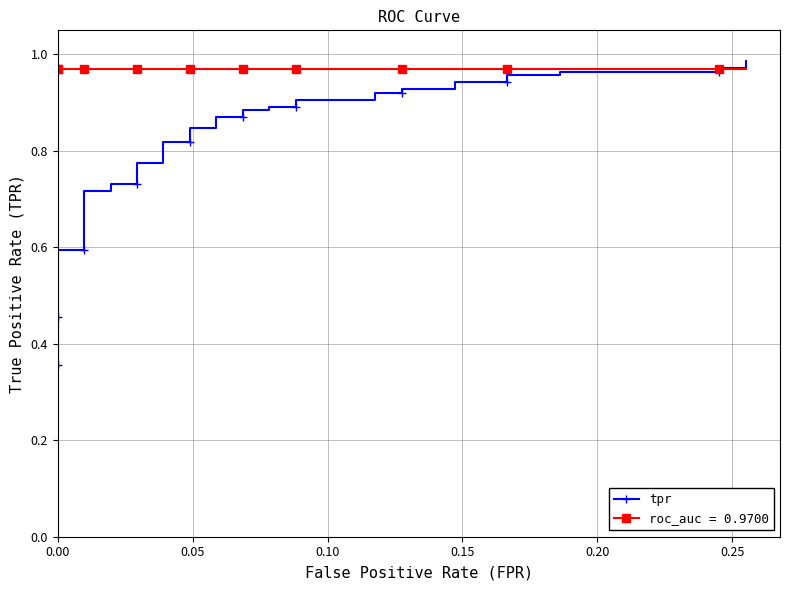

What is the smallest value displayed?

0.4